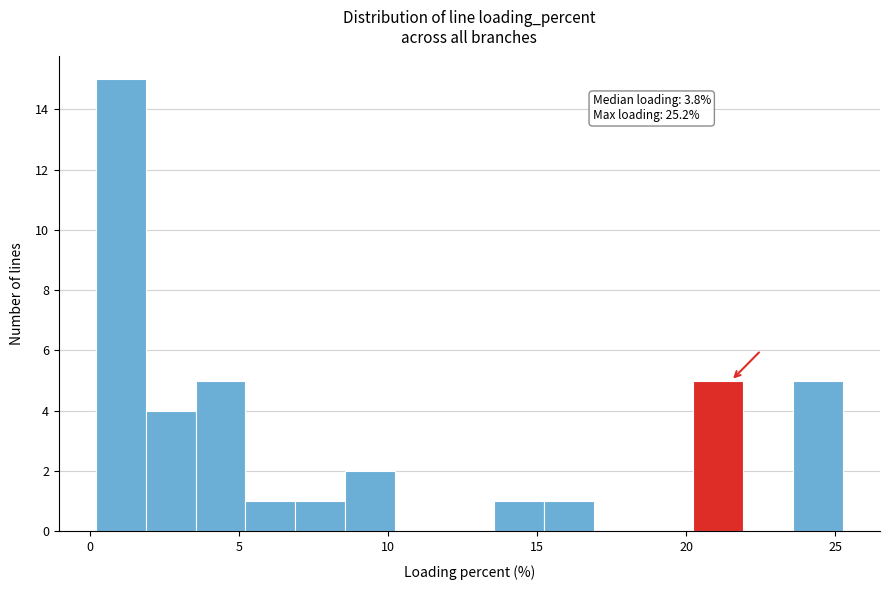

Read against the x-axis, roughly where is the centre of the tallest bar?

1.0